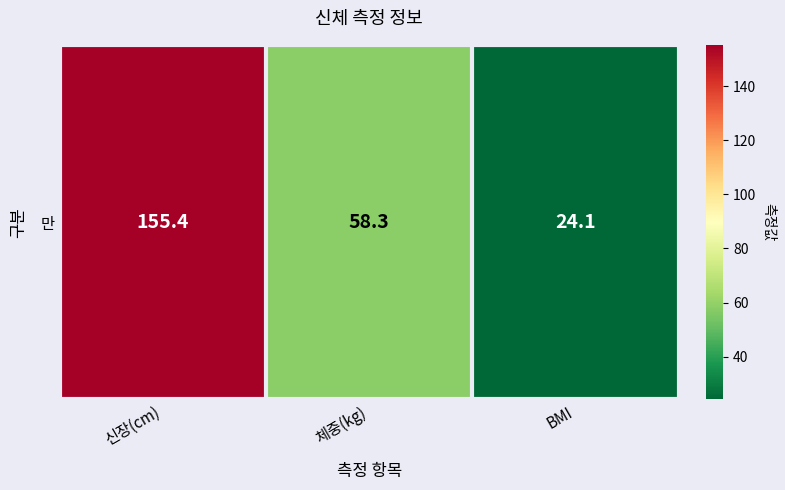

What is the change in value from 신장(cm) to 체중(kg)?

-97.1